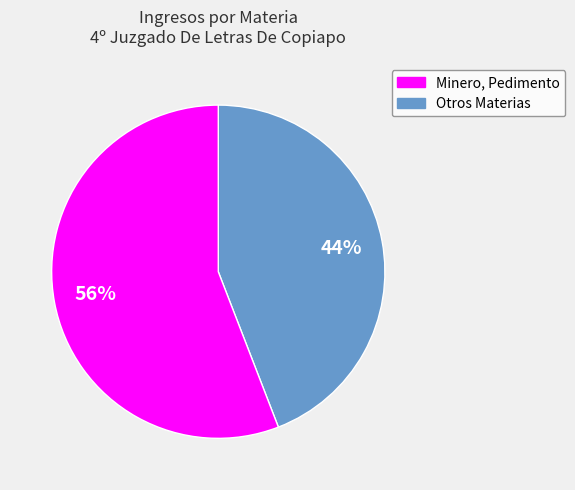

Is there a majority slice in this chart?

Yes